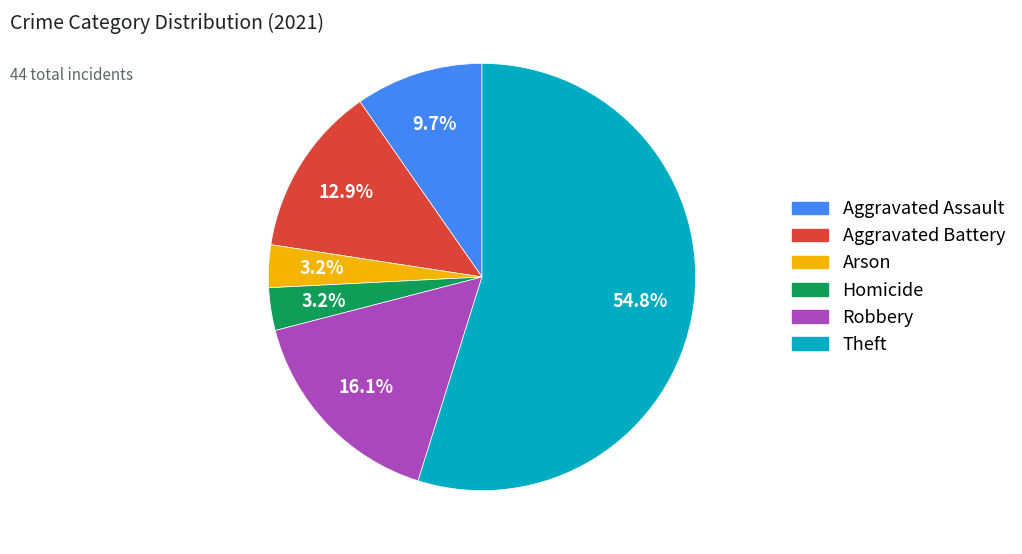

Is there a majority slice in this chart?

Yes